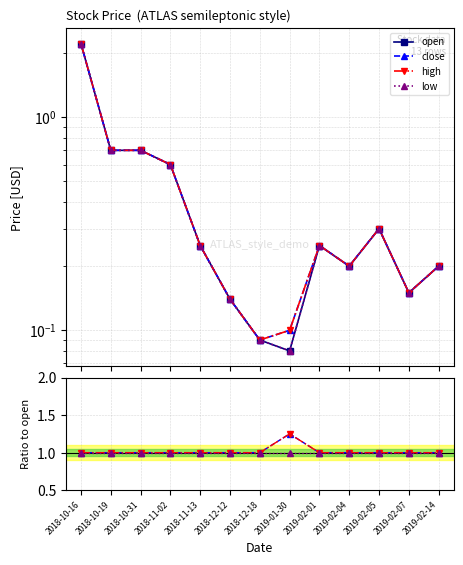

How many lines are shown in the chart?

4